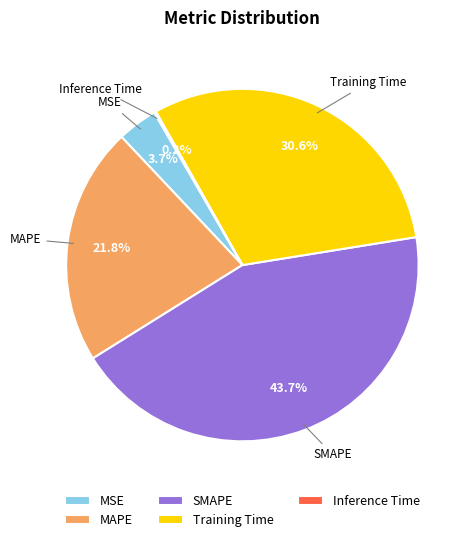

What is the largest slice in the pie chart?

SMAPE